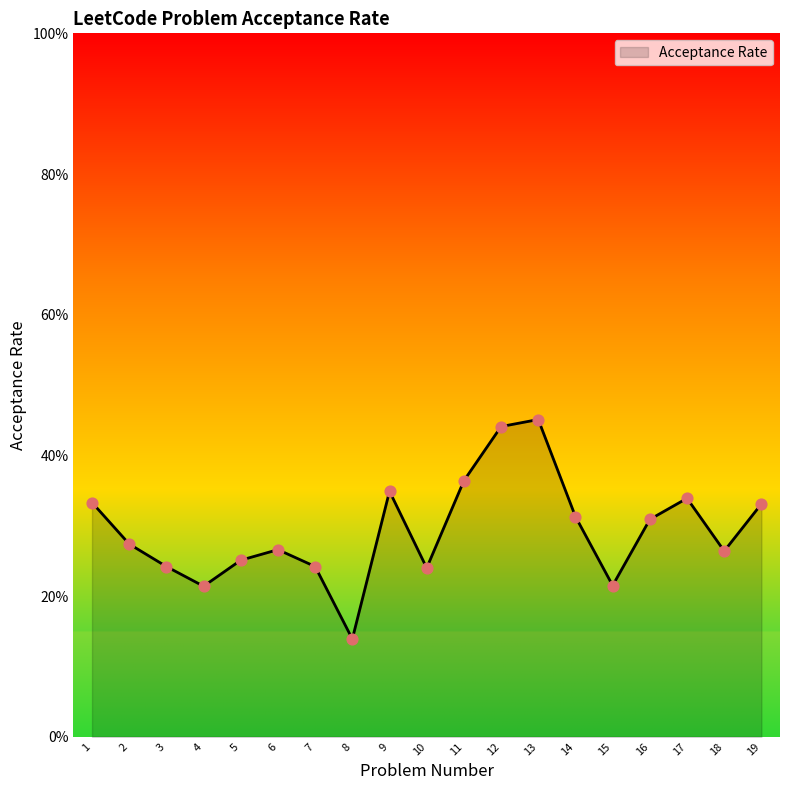

Which has a higher value, 2 or 6?

2